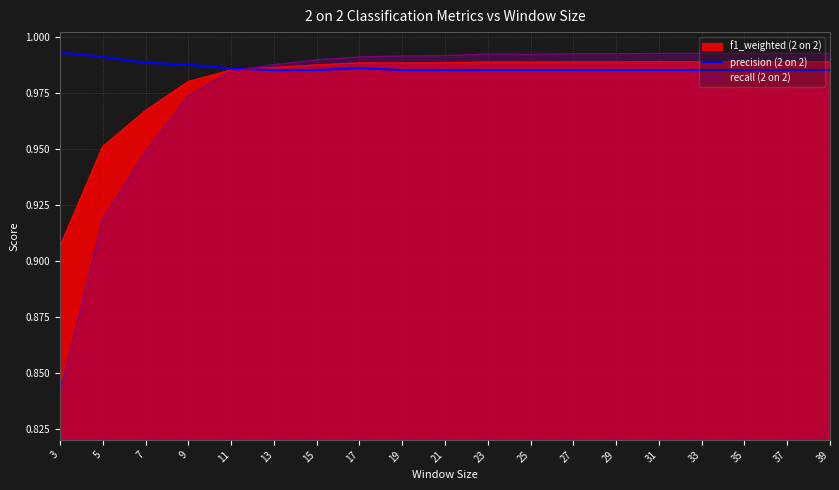

What is the sum of all values?

18.7